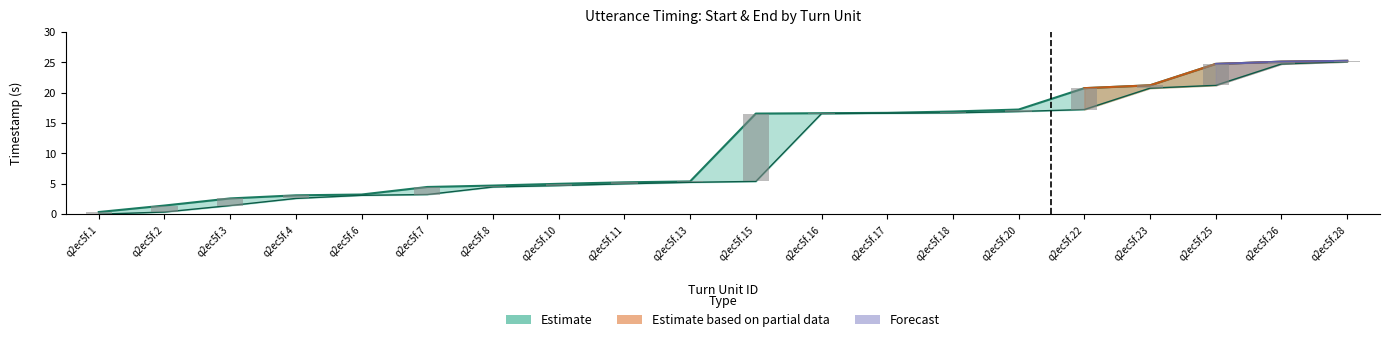

Rank the categories by Duration value from lowest to highest.

q2ec5f.16, q2ec5f.17, q2ec5f.6, q2ec5f.28, q2ec5f.13, q2ec5f.18, q2ec5f.8, q2ec5f.11, q2ec5f.10, q2ec5f.20, q2ec5f.1, q2ec5f.26, q2ec5f.23, q2ec5f.4, q2ec5f.2, q2ec5f.3, q2ec5f.7, q2ec5f.22, q2ec5f.25, q2ec5f.15